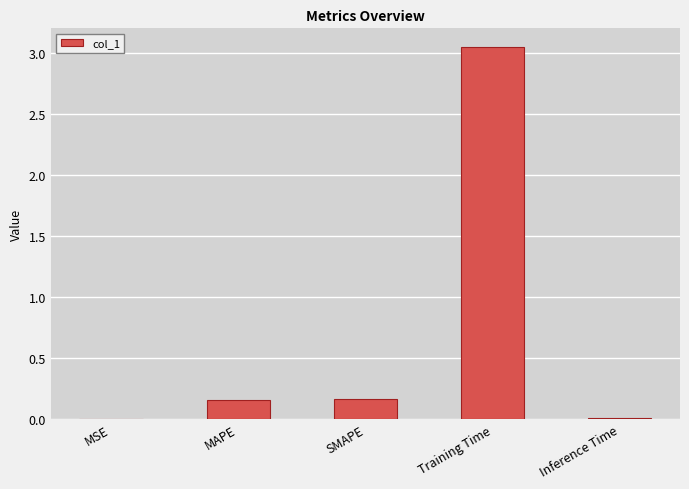

What is the sum of all values?

3.4